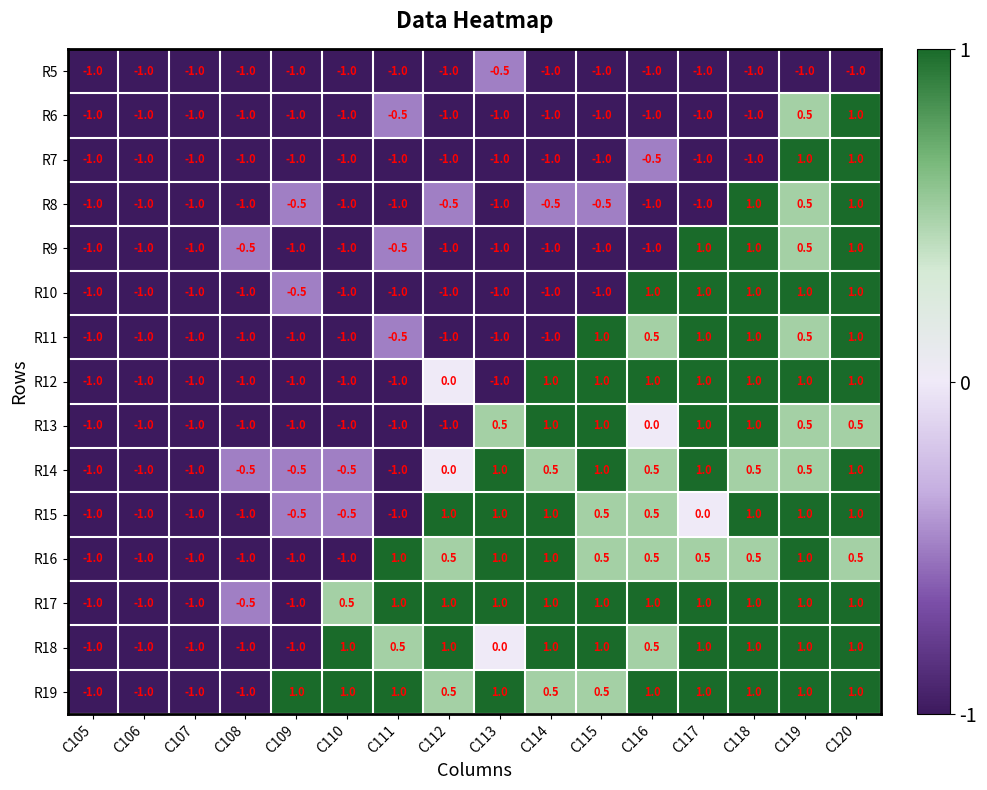

What is the maximum value shown in the chart?

1.0